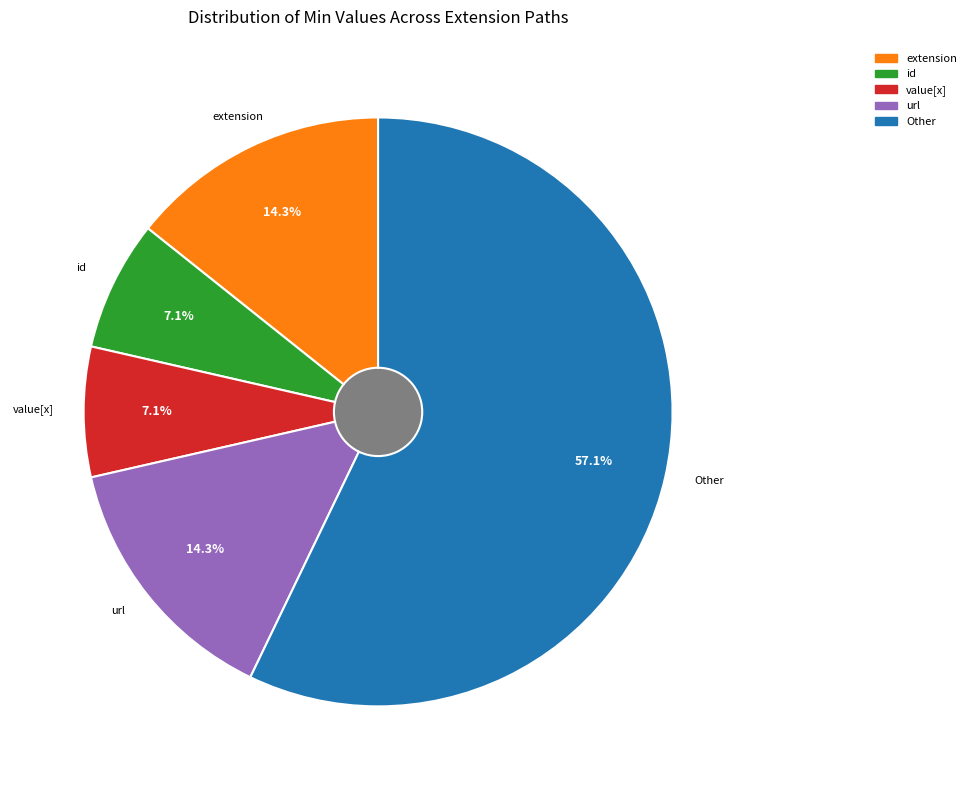

Is there any slice that represents more than half of the pie?

Yes